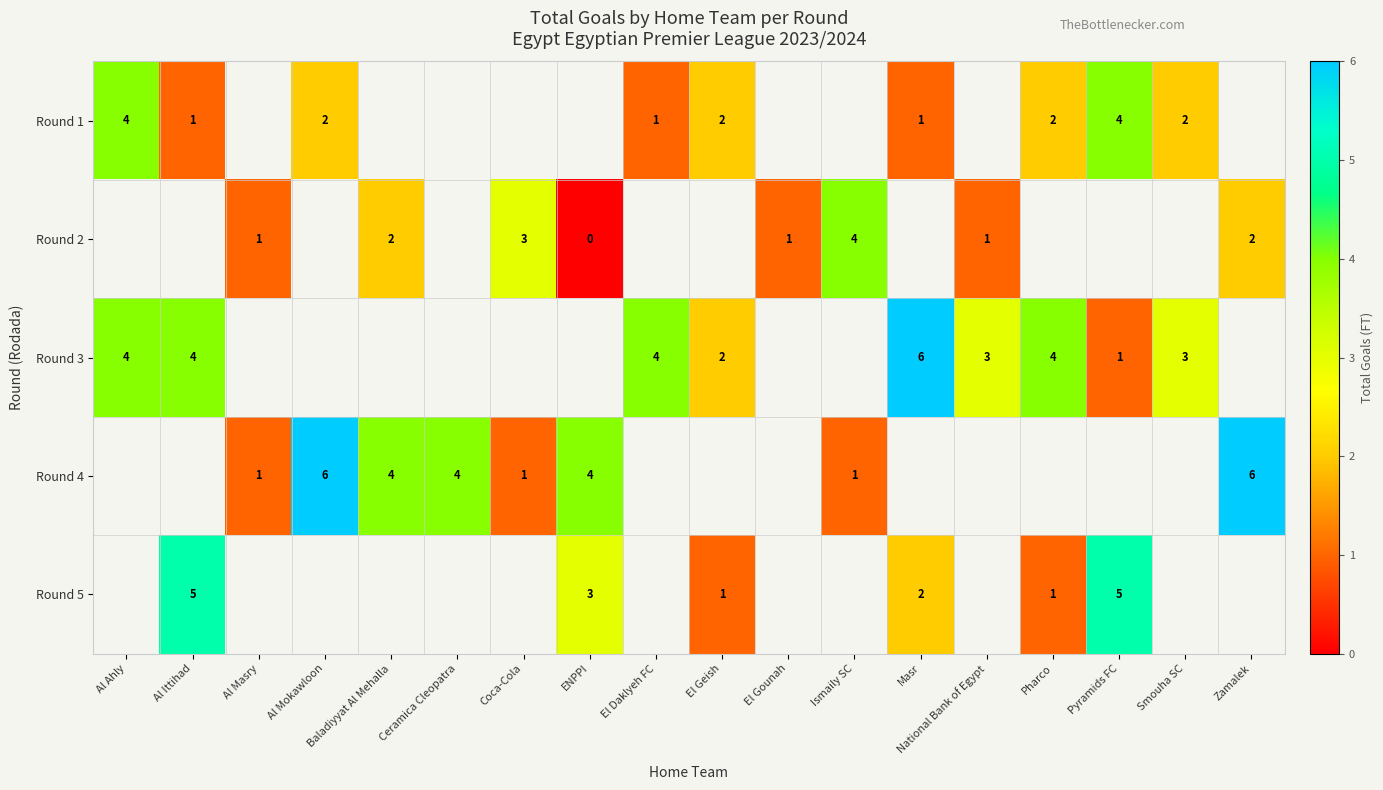

Which category has the lowest value across all series?

ENPPI